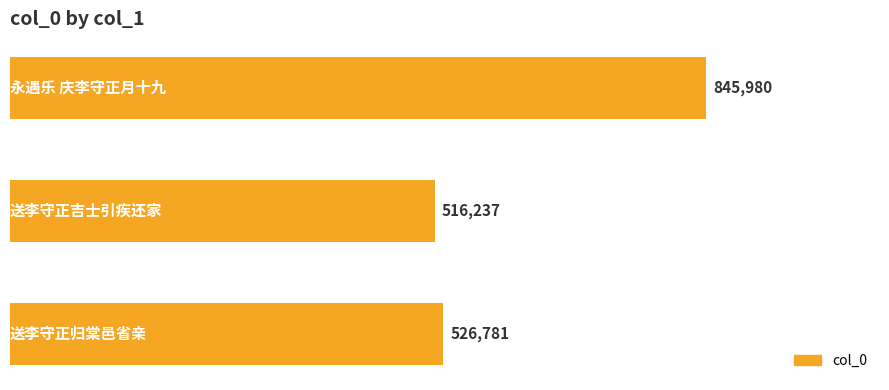

Reading top to bottom, extract all data points from this chart.

845980	516237	526781